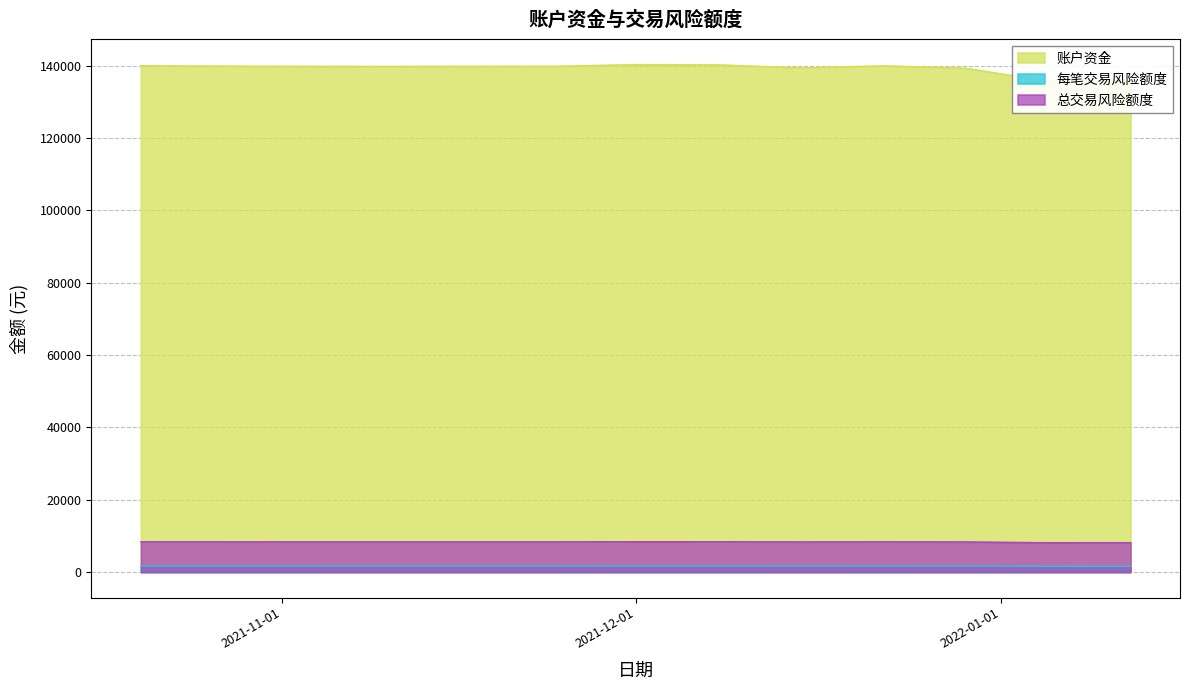

What is the approximate value of 总交易风险额度 at 2021-12-22?

8397.7